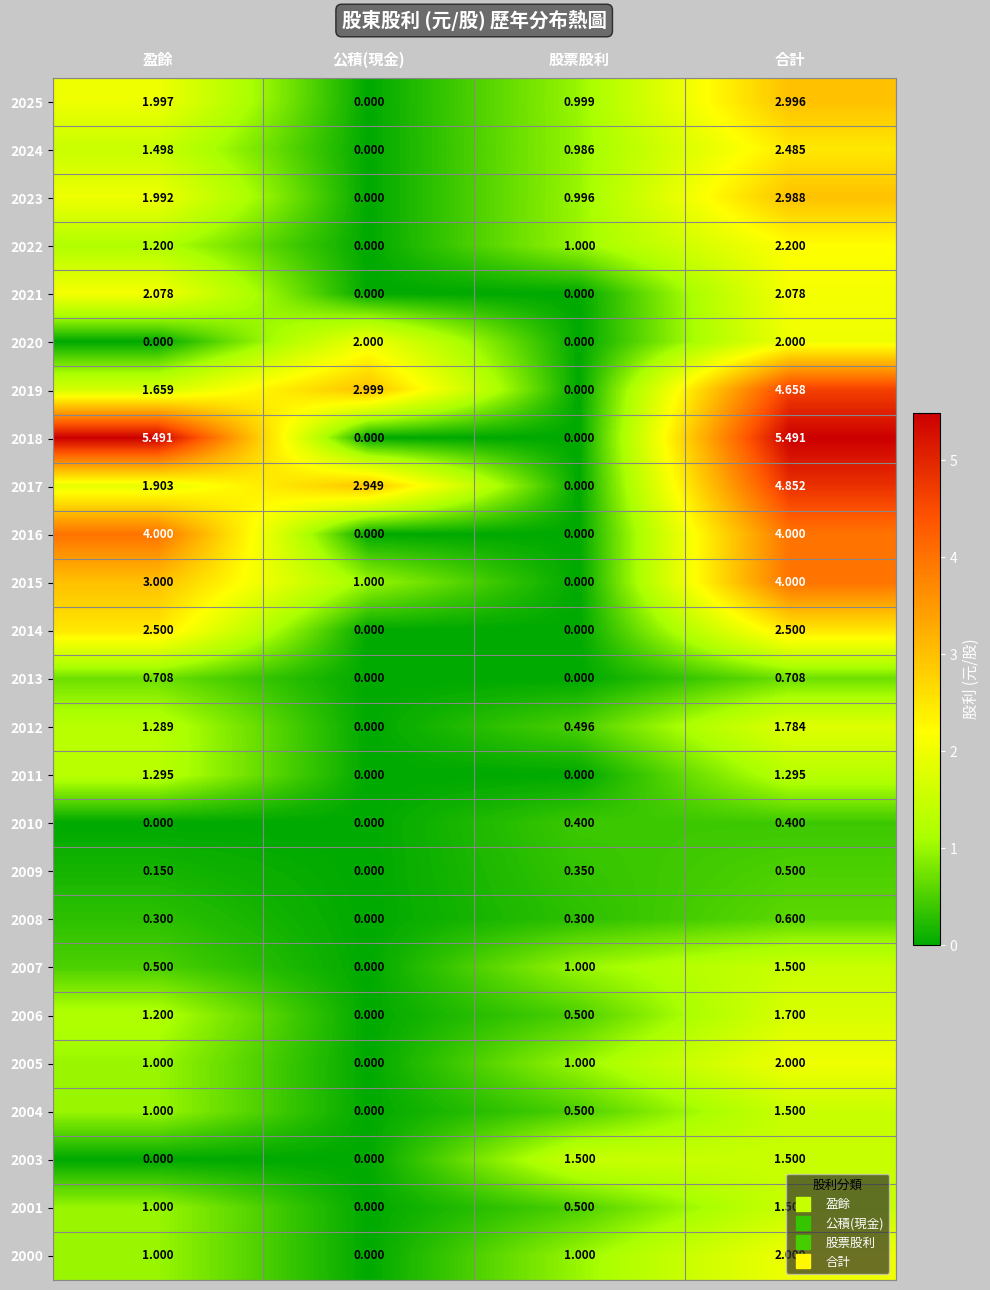

What is the difference between the highest and lowest values at 合計?

5.1